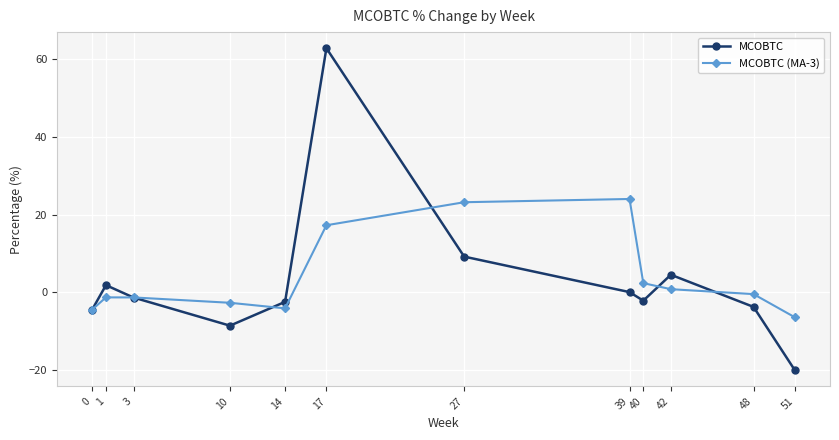

At which label does MCOBTC (MA-3) reach its minimum?

51